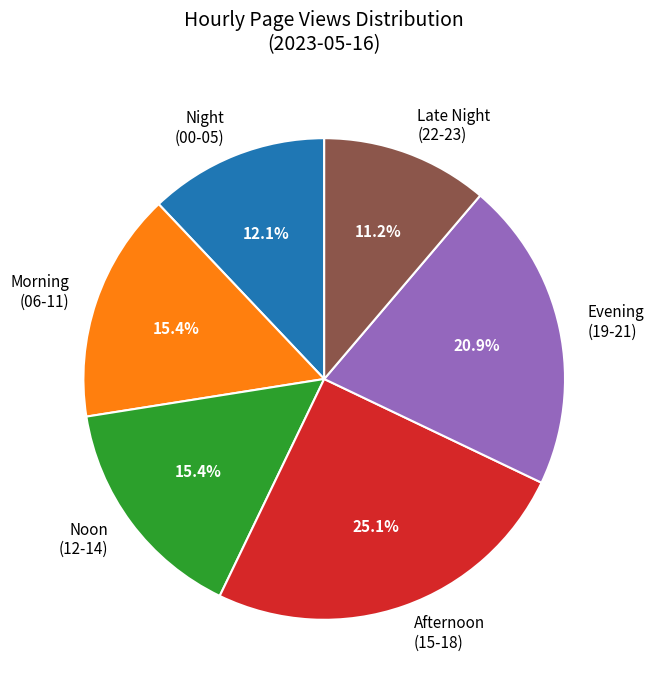

Approximately how many times larger is the value at Late Night (22-23) compared to Morning (06-11)?

0.7